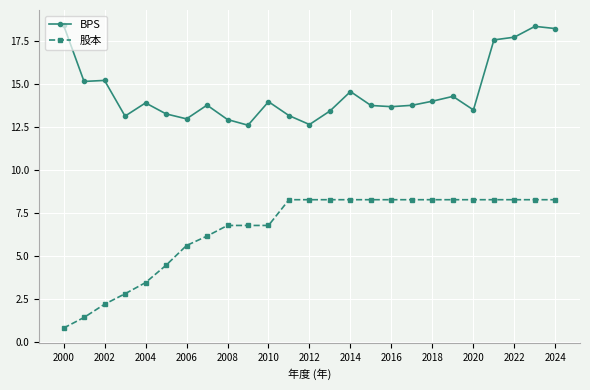

At how many categories does at least one series exceed 3?

25